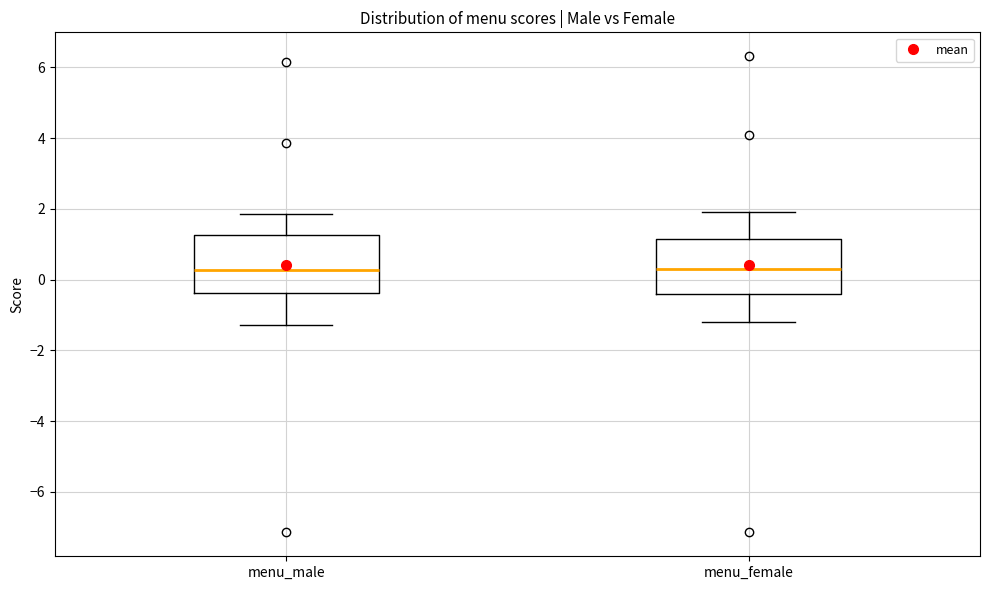

Where does the lower whisker of the box for menu_male end on the y-axis? The values are not printed on the chart, so give them approximately, as read against the axis.

-1.2